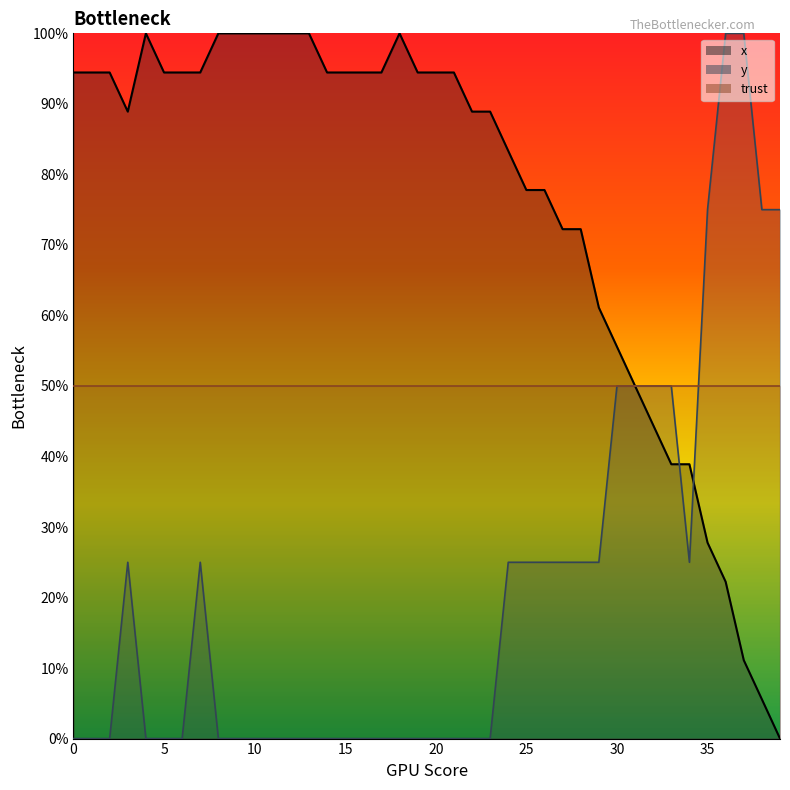

At which category is the sum across all series the highest?

36